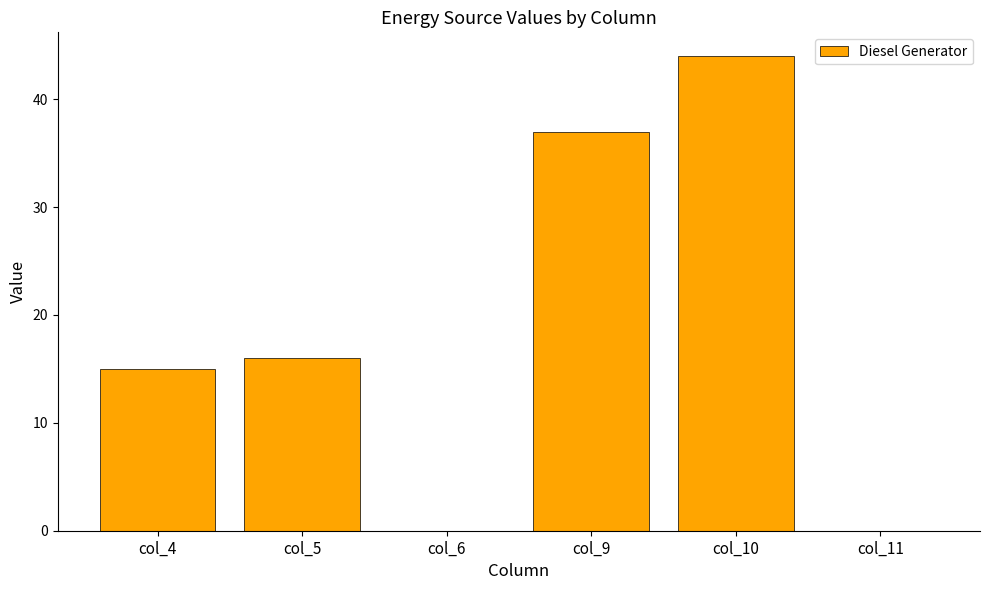

At which label is the value closest to 22?

col_5